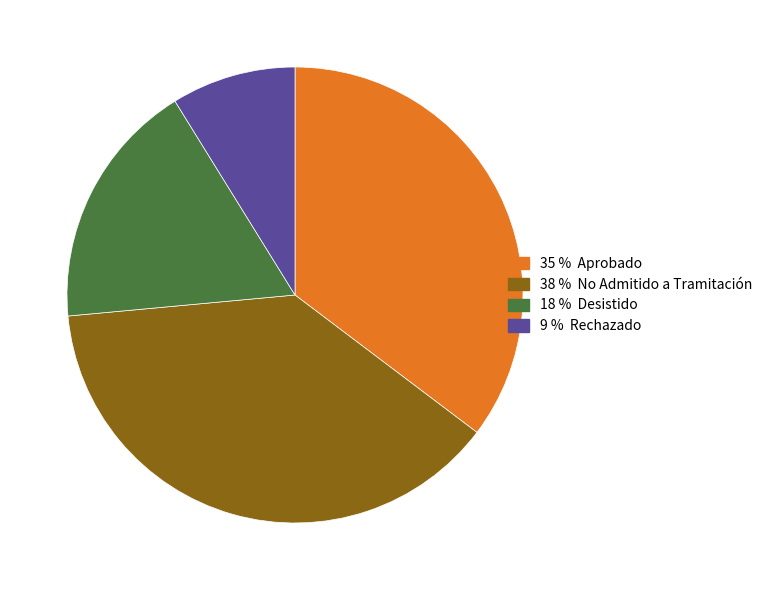

Is there any slice that represents more than half of the pie?

No